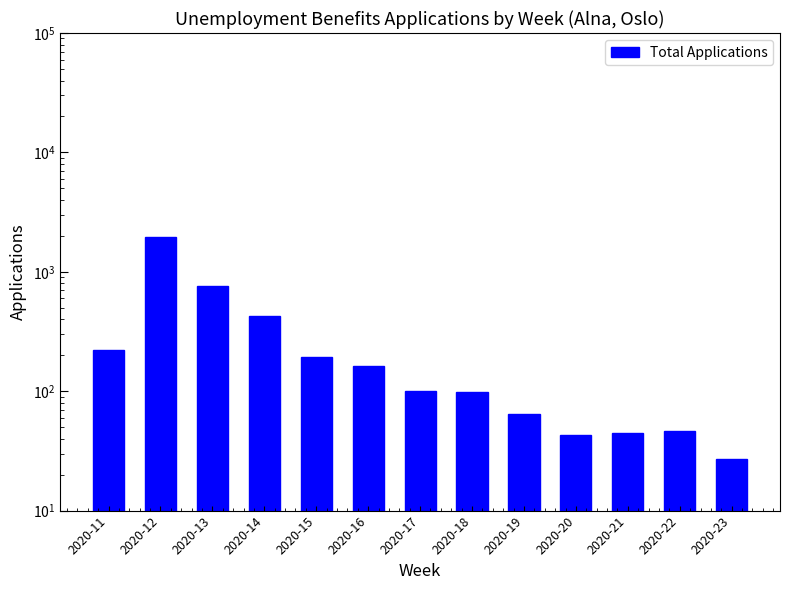

What is the difference between the maximum and minimum values?

1927